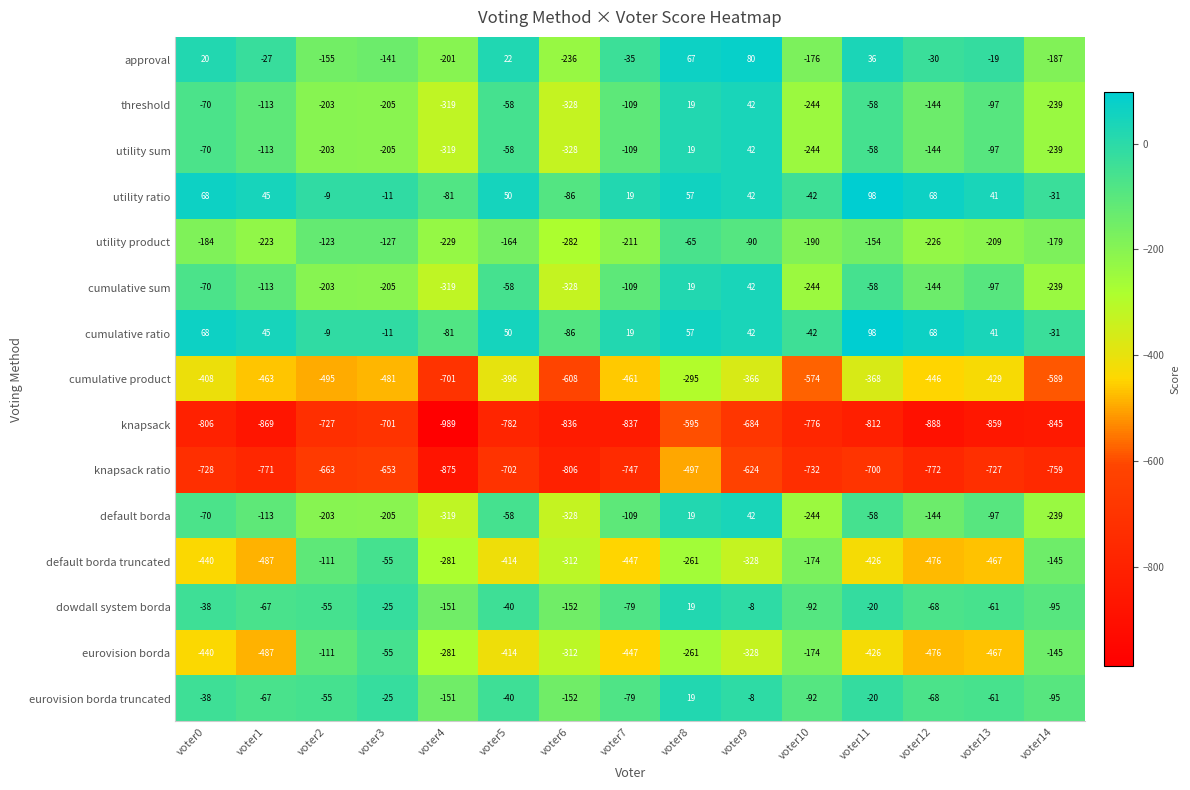

What is the minimum value for cumulative product?

-701